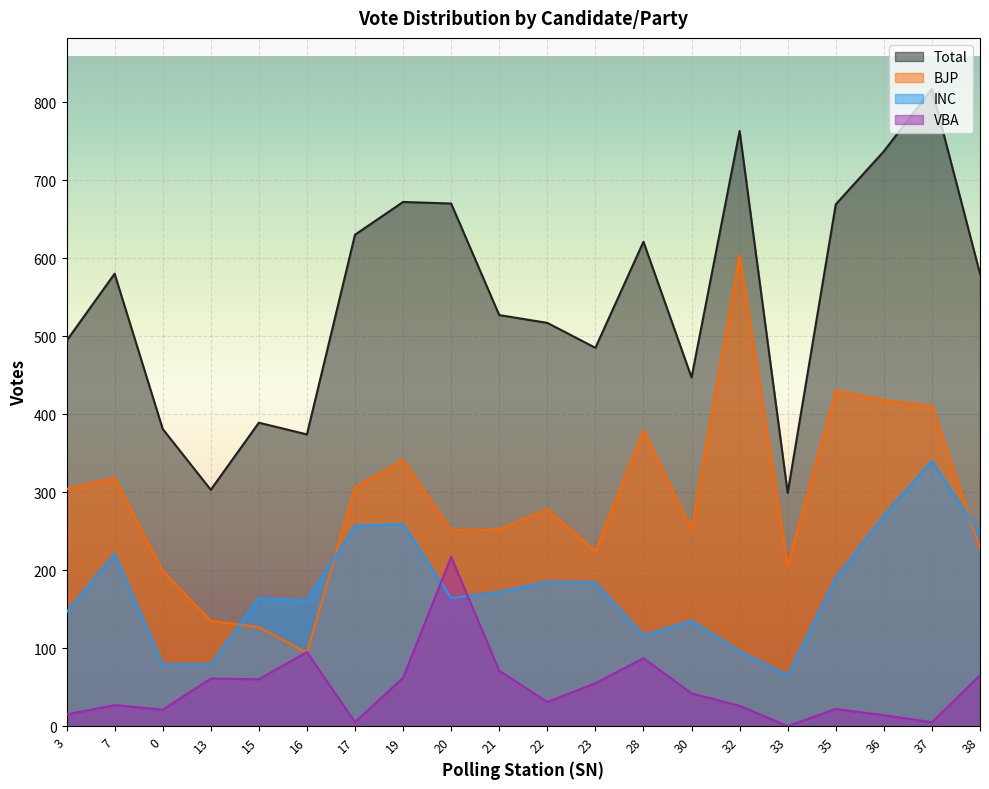

What is the label of the 13th point from the right?

19